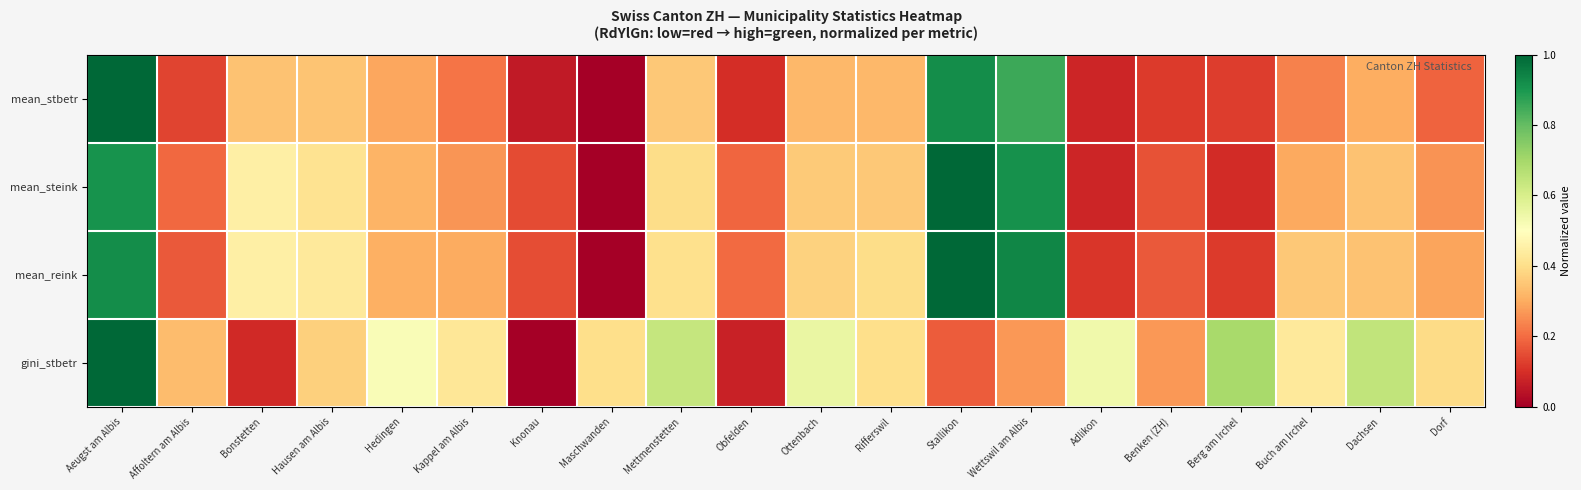

At which category is the sum across all series the highest?

Aeugst am Albis